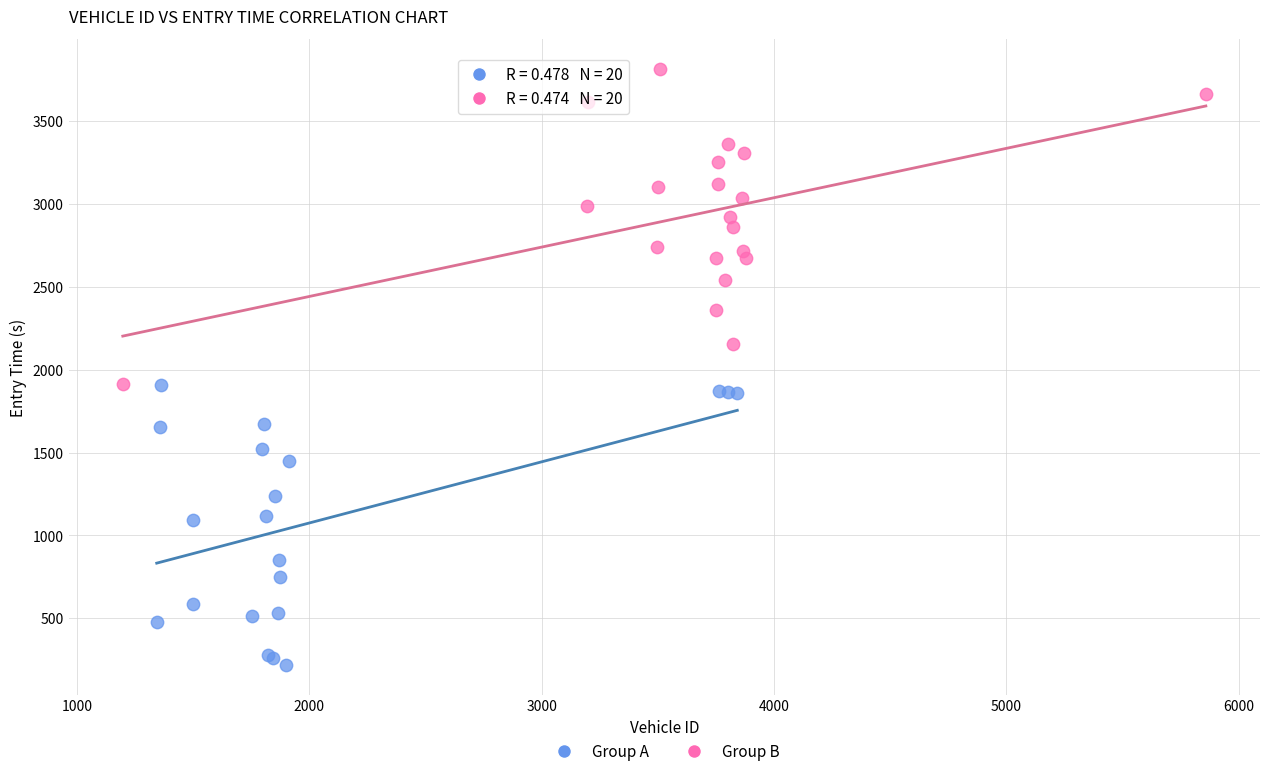

Which series reaches the maximum Y coordinate?

Group B